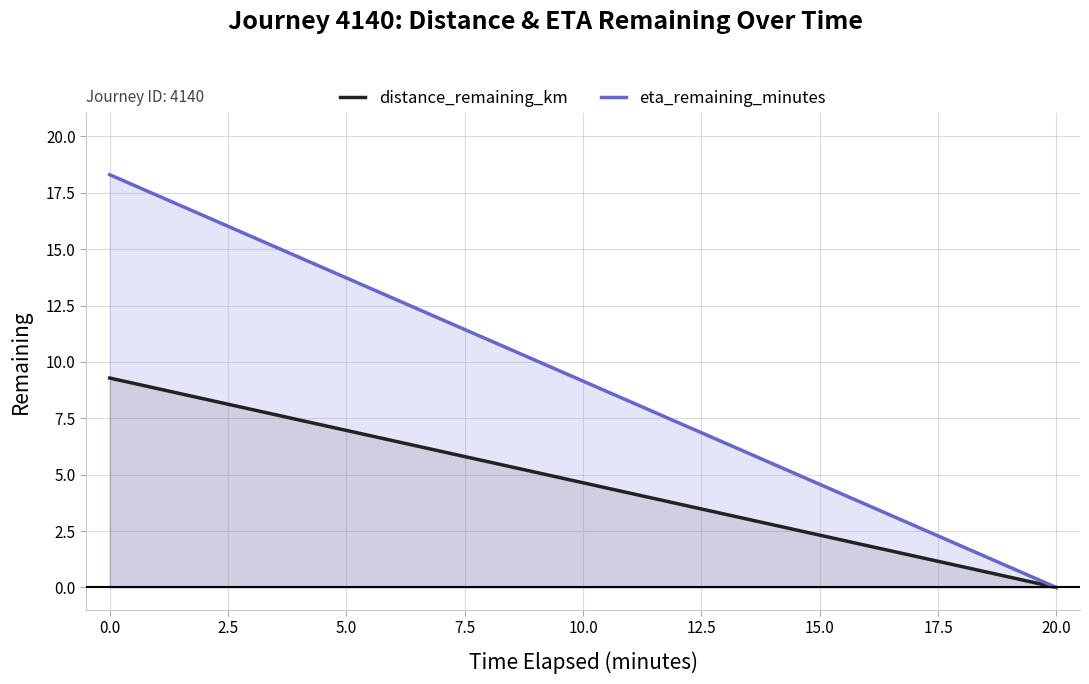

Rank the series by their average value, from highest to lowest.

eta_remaining_minutes, distance_remaining_km